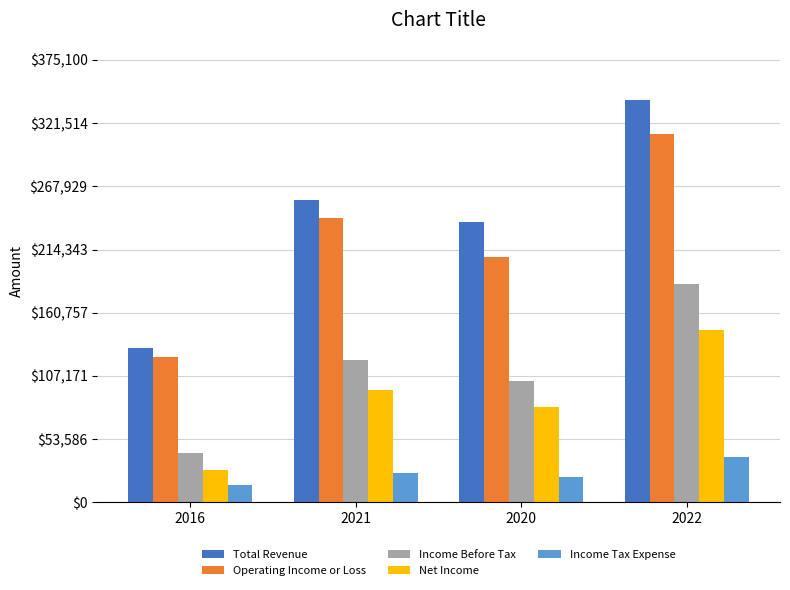

Count the Income Before Tax values in the range 103100 to 185200.

3